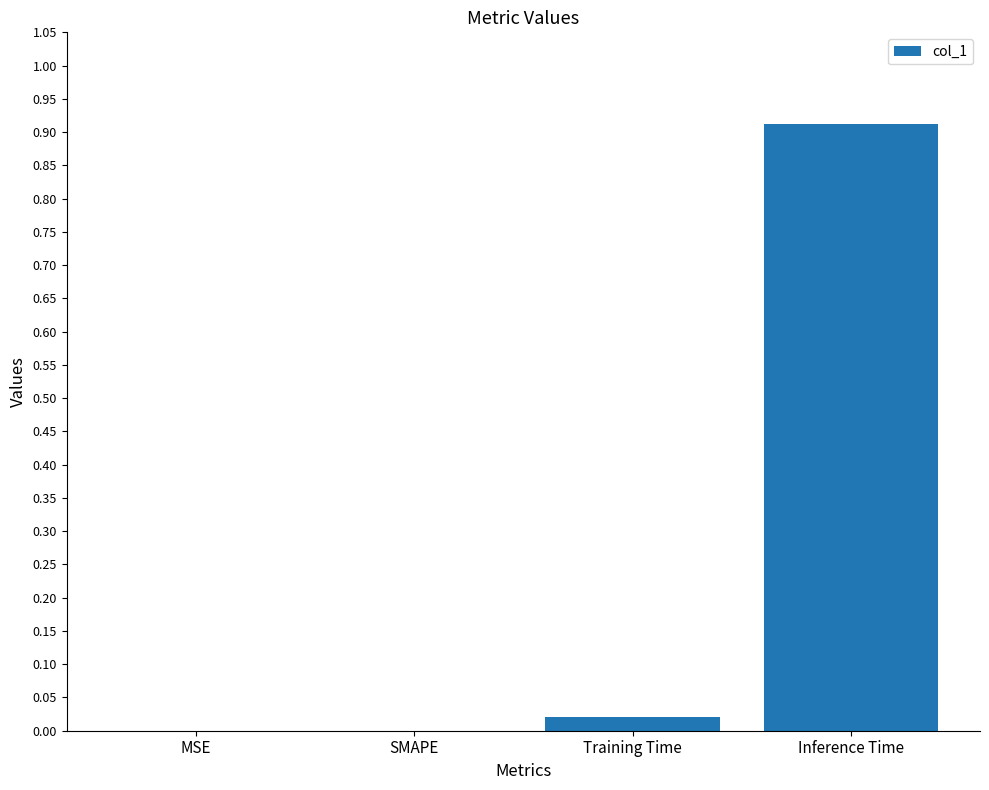

Which label corresponds to the largest value in the chart?

Inference Time